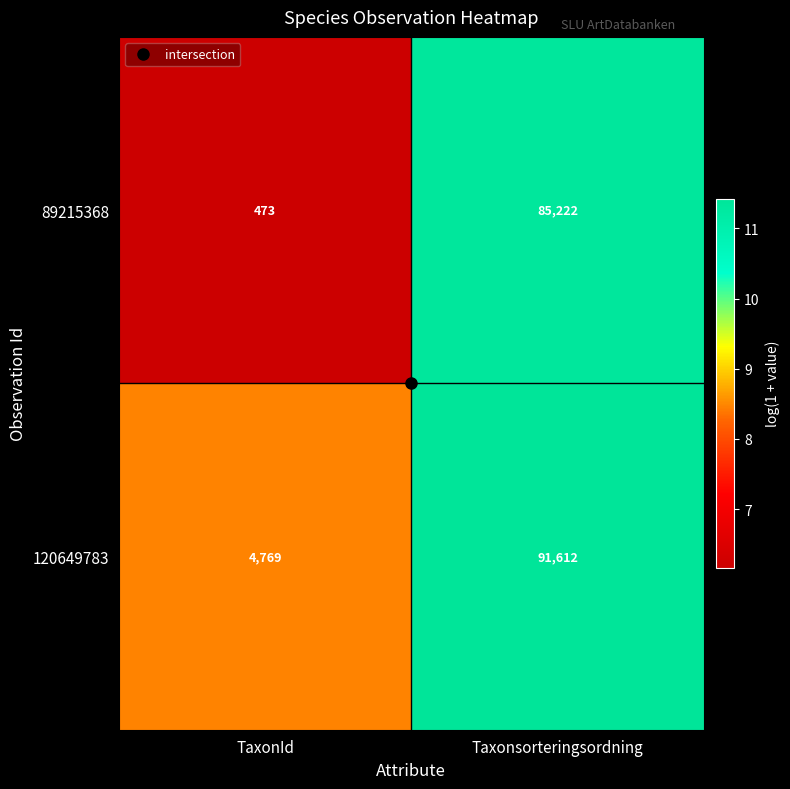

List the series in order of their peak value, lowest first.

89215368, 120649783